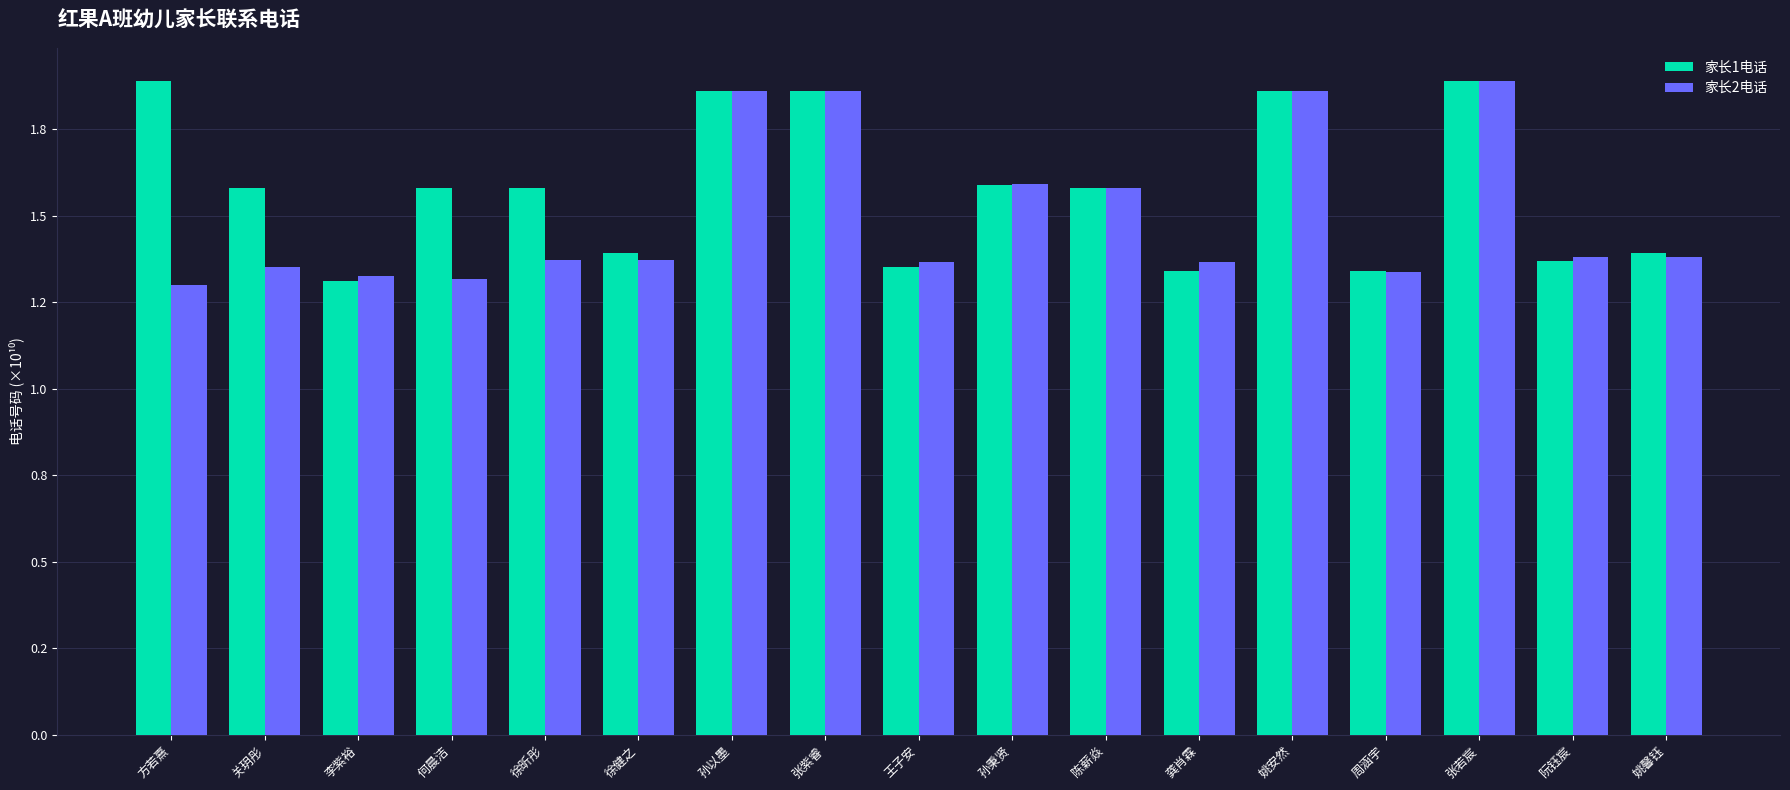

What position from the right is 陈薪焱?

7